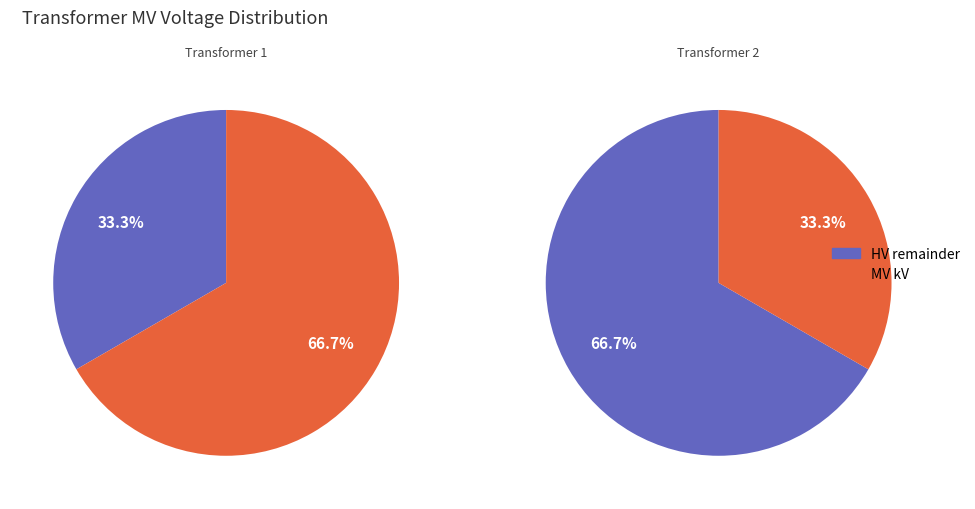

How many segments does this pie chart have?

2